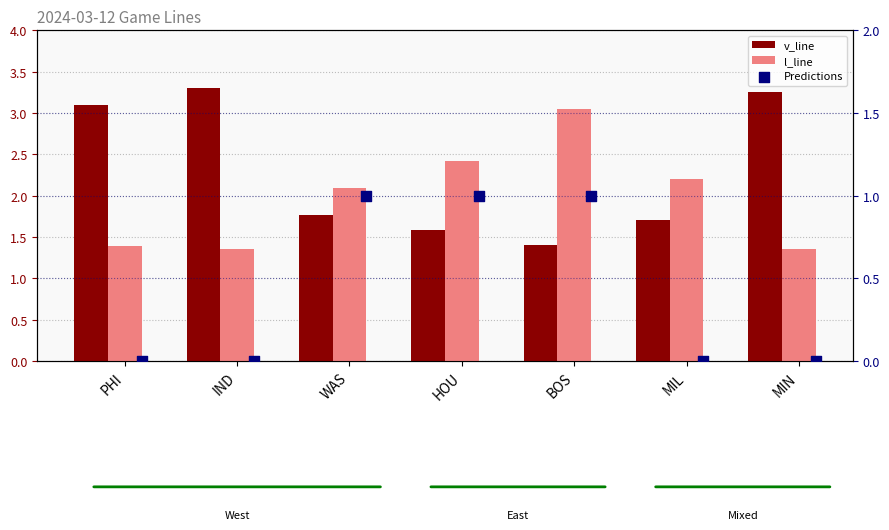

At how many categories does at least one series exceed 1?

7